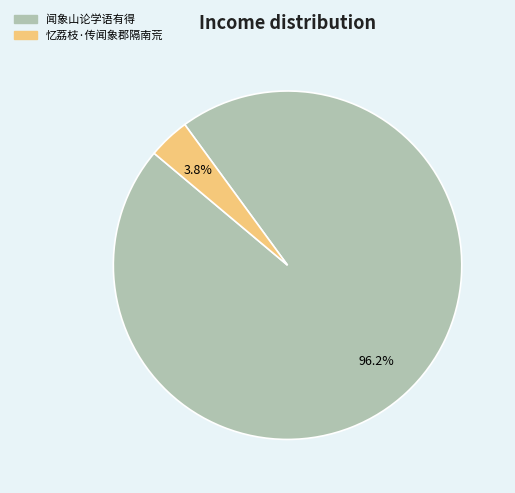

To the nearest percent, what percentage of the pie is 闻象山论学语有得?

96%